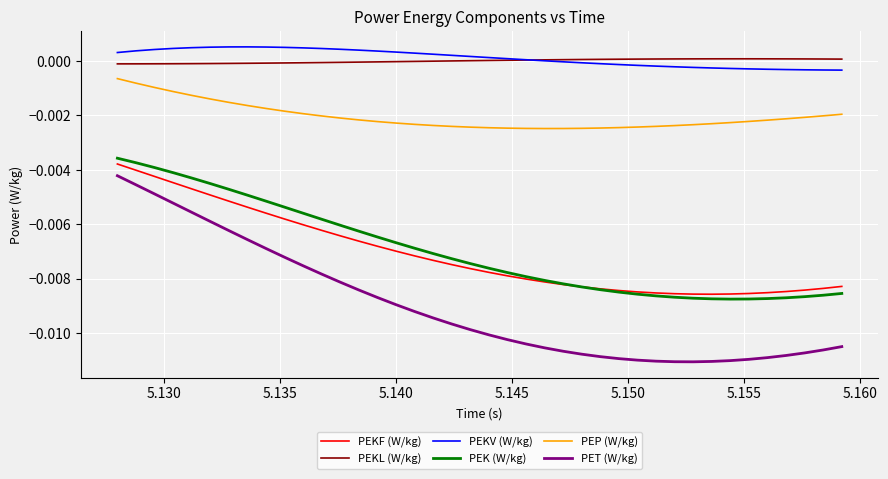

True or false: PEKF (W/kg) and PEKL (W/kg) intersect in this chart.

False